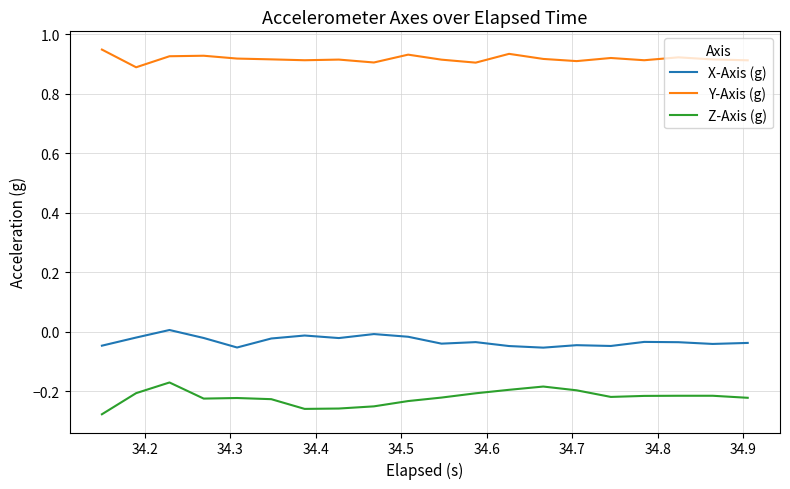

Rank the series by their average value, from lowest to highest.

Z-Axis (g), X-Axis (g), Y-Axis (g)